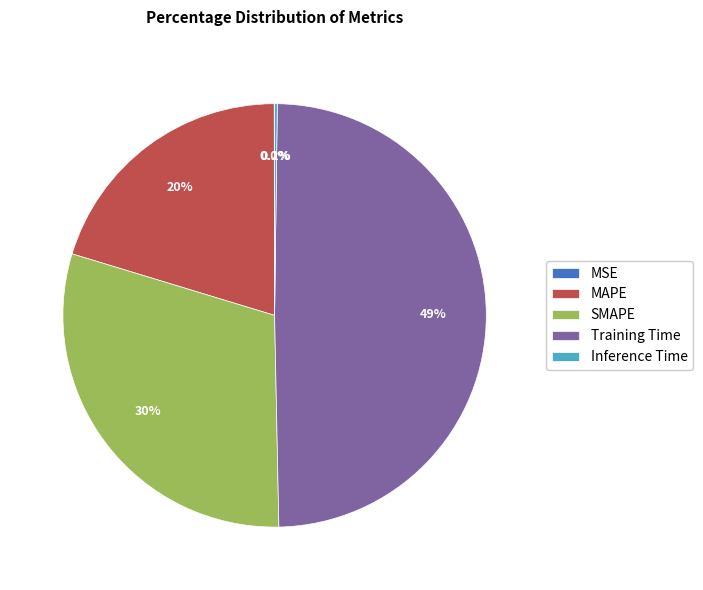

Is SMAPE the majority of the pie?

No